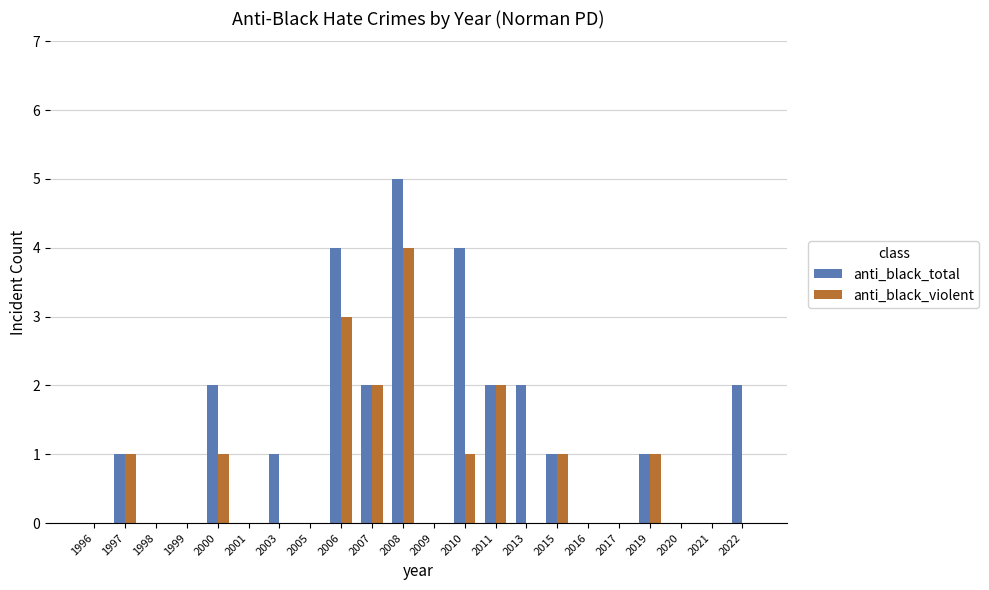

Reading left to right, extract all data points from this chart.

anti_black_total: 1996=0	1997=1	1998=0	1999=0	2000=2	2001=0	2003=1	2005=0	2006=4	2007=2	2008=5	2009=0	2010=4	2011=2	2013=2	2015=1	2016=0	2017=0	2019=1	2020=0	2021=0	2022=2
anti_black_violent: 1996=0	1997=1	1998=0	1999=0	2000=1	2001=0	2003=0	2005=0	2006=3	2007=2	2008=4	2009=0	2010=1	2011=2	2013=0	2015=1	2016=0	2017=0	2019=1	2020=0	2021=0	2022=0